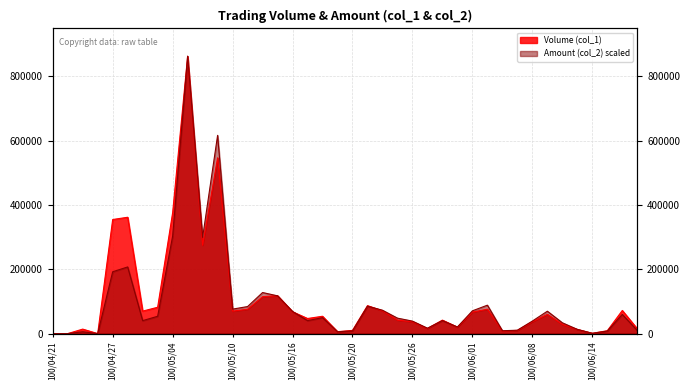

Rank the series by their maximum value, from highest to lowest.

Volume (col_1), Amount (col_2)